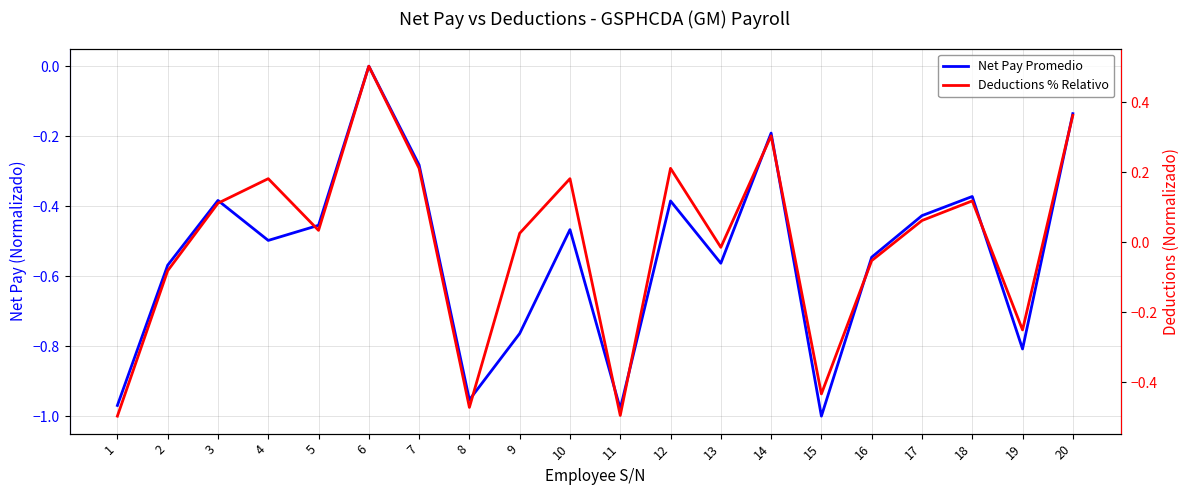

In Deductions % Relativo, how many points are higher than both neighbors (excluding endpoints)?

6